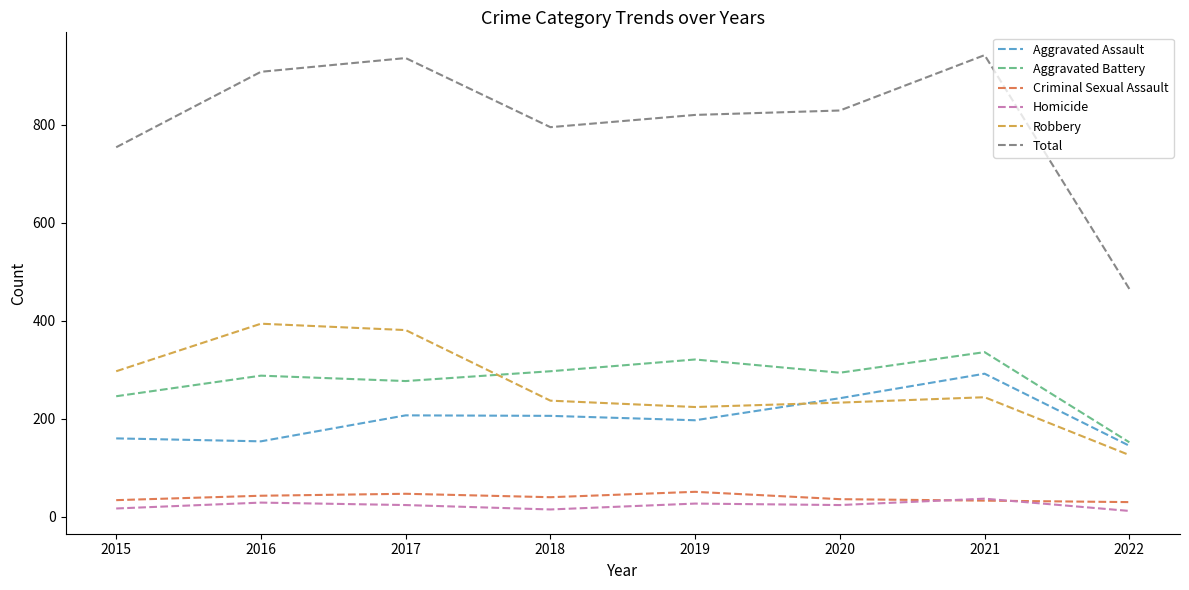

Is the value of Homicide at 2015 greater than the value of Aggravated Battery at 2018?

No